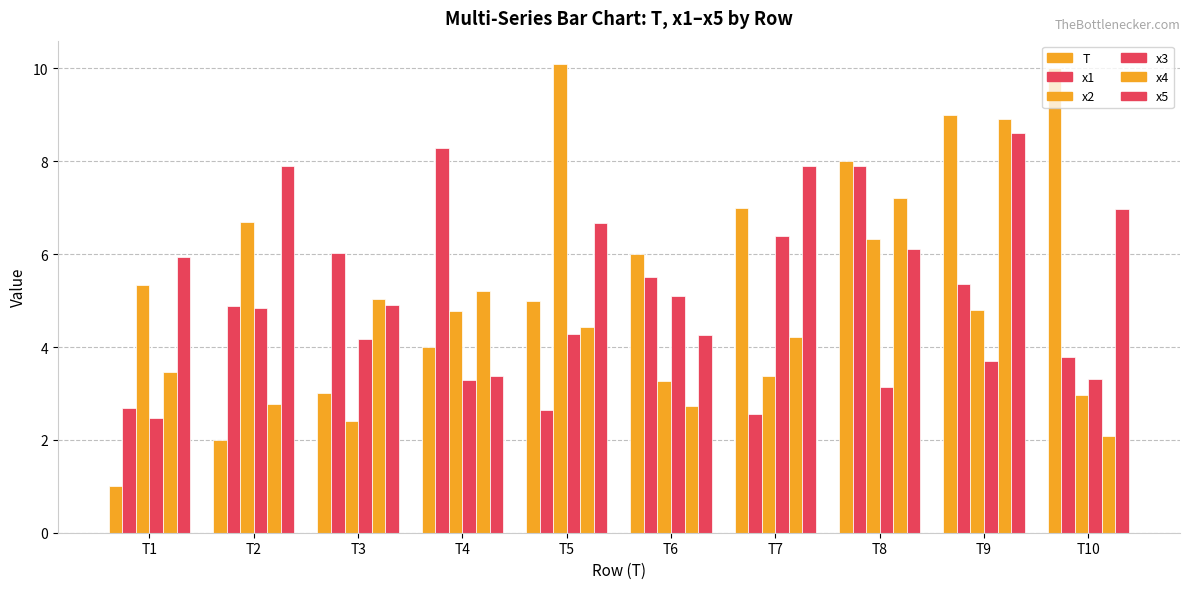

Which series has the largest total across all categories?

x5